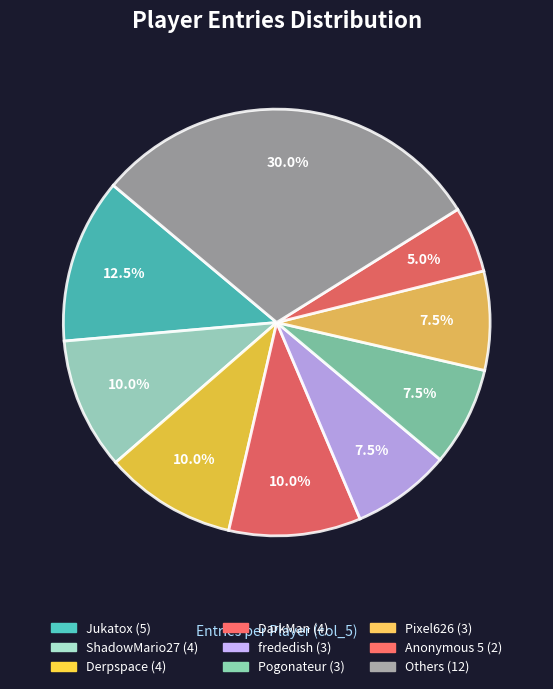

Count the number of slices in the pie.

9